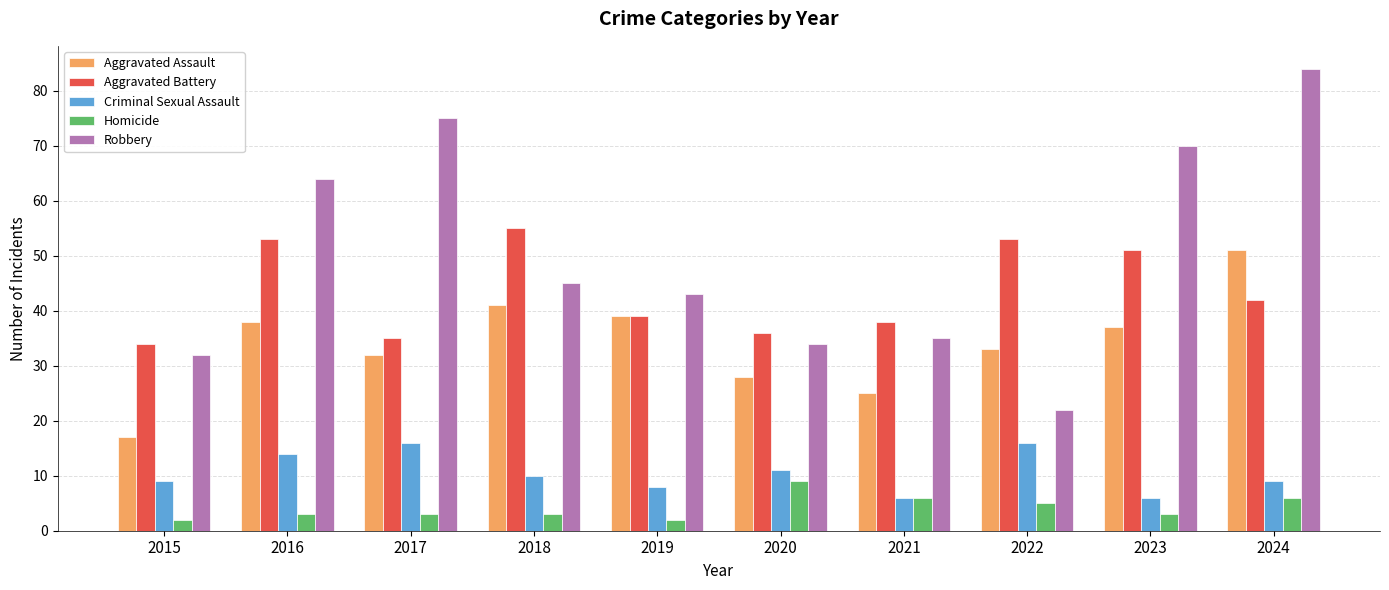

Reading right to left, extract all data points from this chart.

Aggravated Assault: 51	37	33	25	28	39	41	32	38	17
Aggravated Battery: 42	51	53	38	36	39	55	35	53	34
Criminal Sexual Assault: 9	6	16	6	11	8	10	16	14	9
Homicide: 6	3	5	6	9	2	3	3	3	2
Robbery: 84	70	22	35	34	43	45	75	64	32